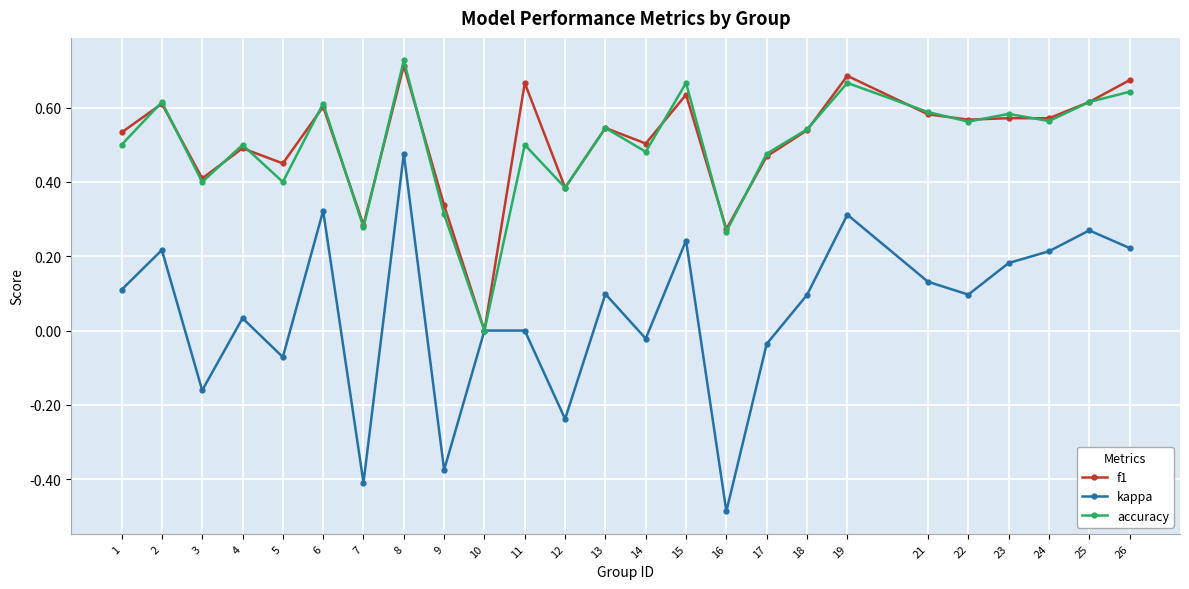

Which category has the lowest value in the f1 series?

10